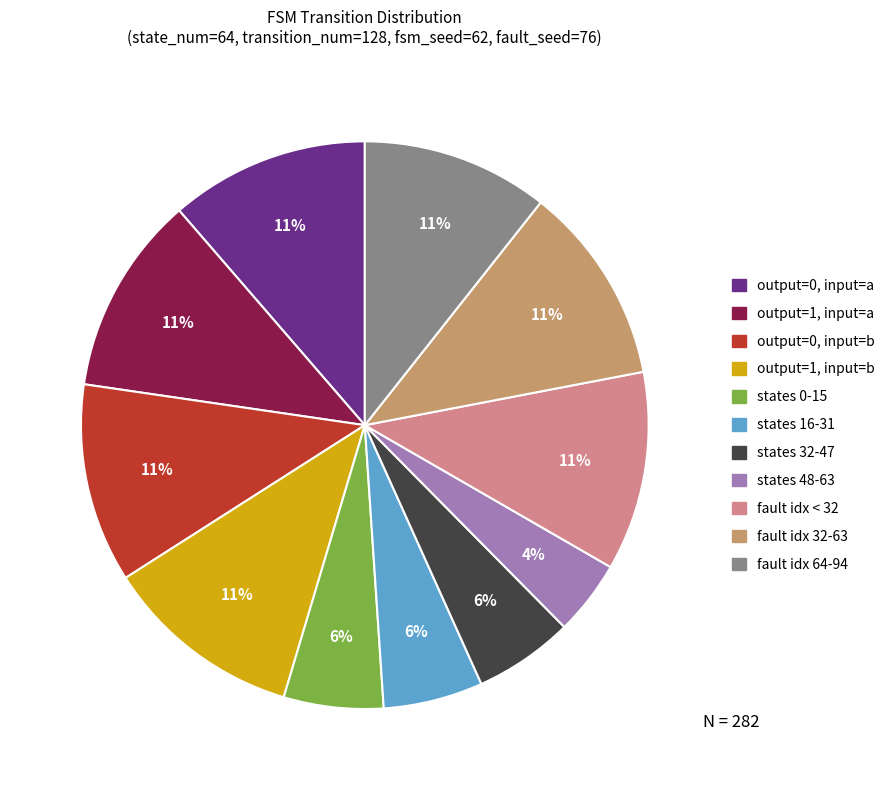

To the nearest percent, what is the difference between the largest and smallest slice percentages?

7%